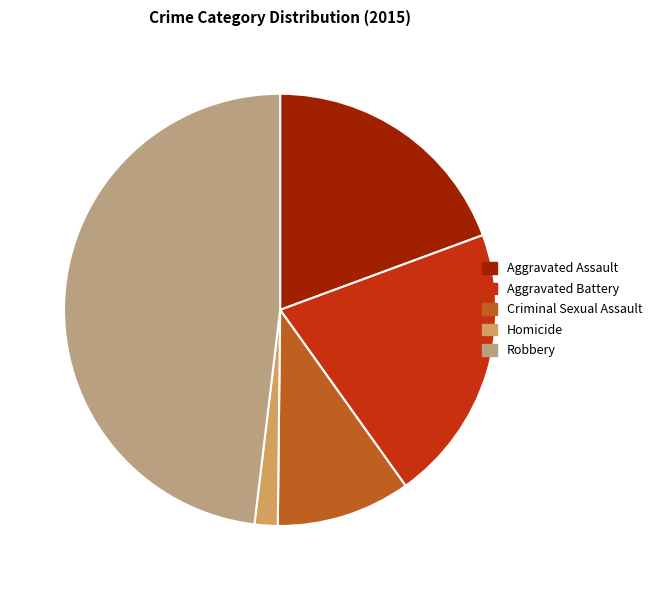

Rank the categories by value from highest to lowest.

Robbery, Aggravated Battery, Aggravated Assault, Criminal Sexual Assault, Homicide